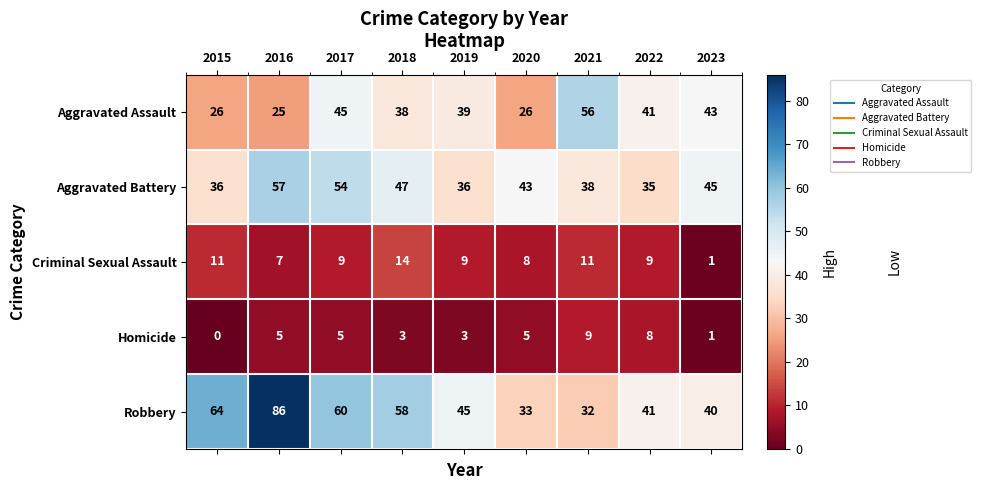

Which series has the largest total across all categories?

Robbery